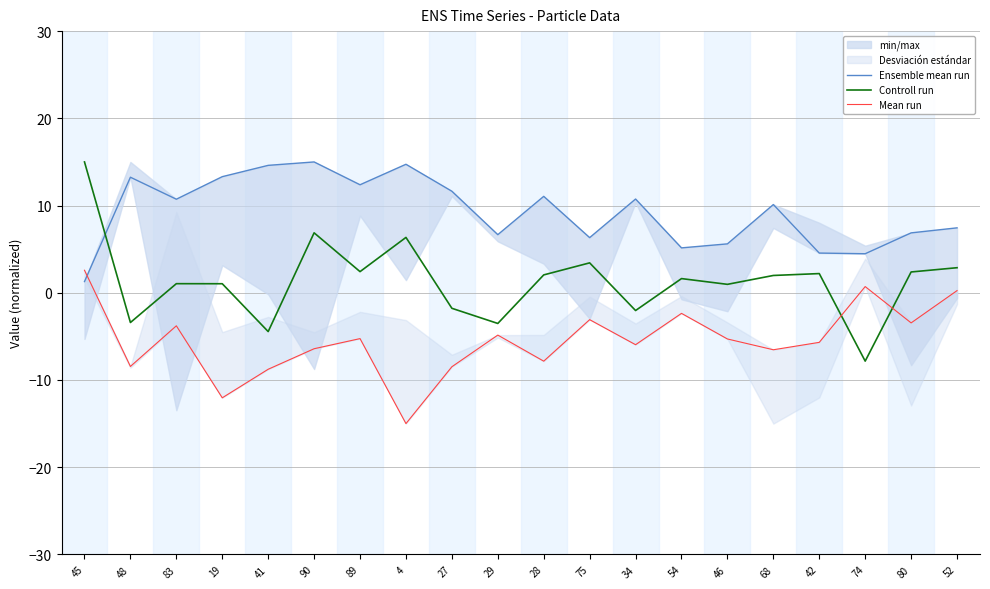

At which category does the chart reach its peak across all series?

90